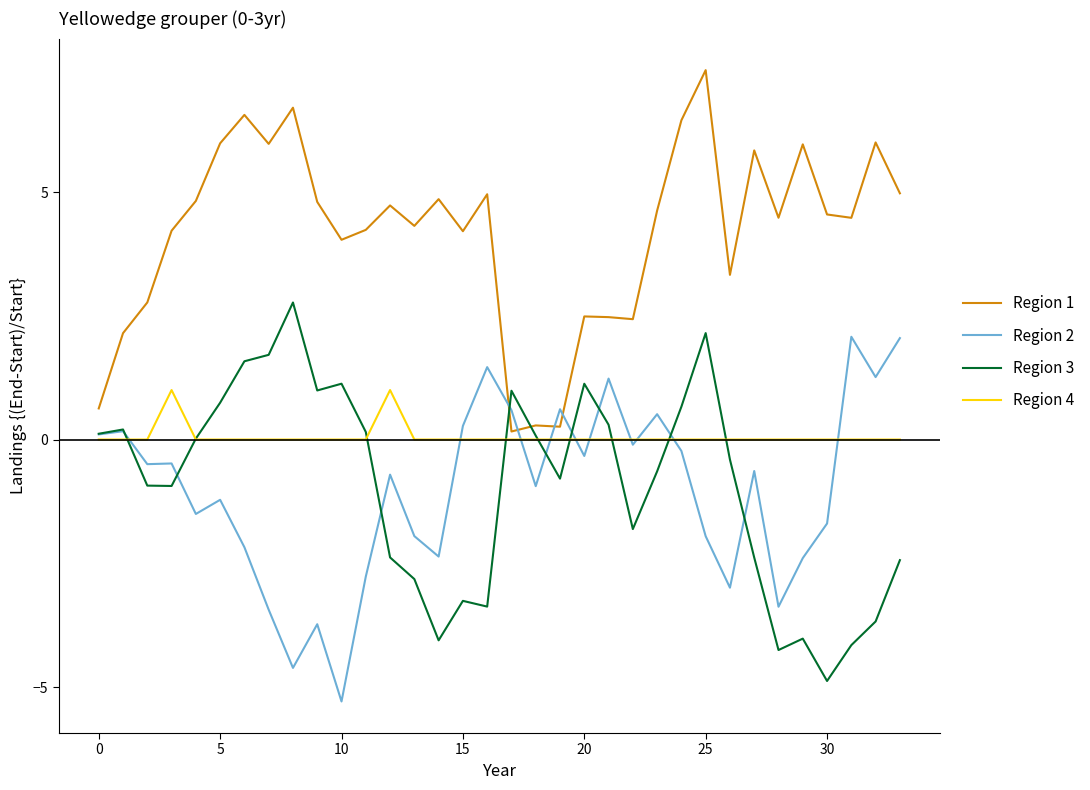

What is the greatest value displayed?

7.5